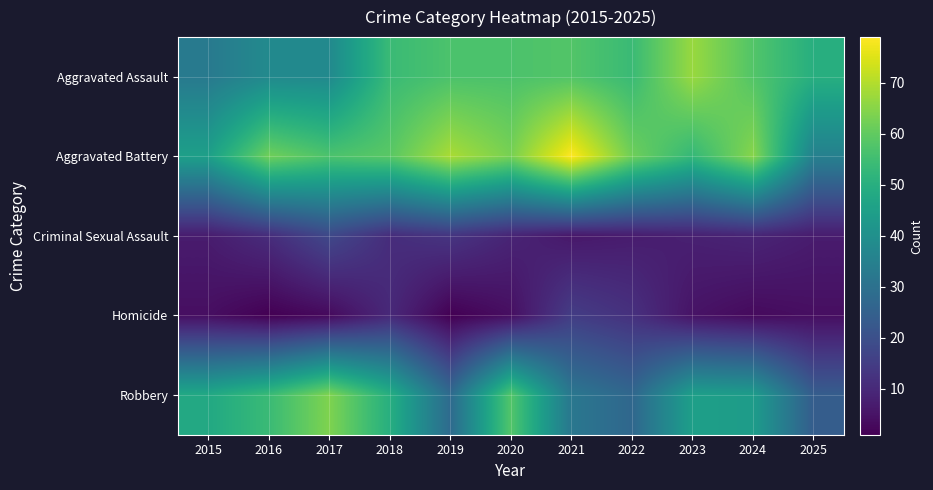

What is the spread (max minus min) of values at 2022?

55